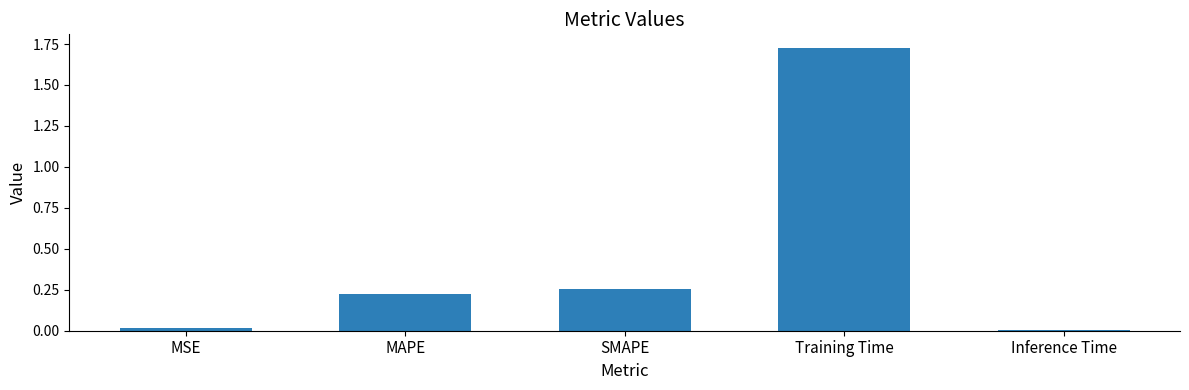

The value at SMAPE is 0.4. True or false?

False